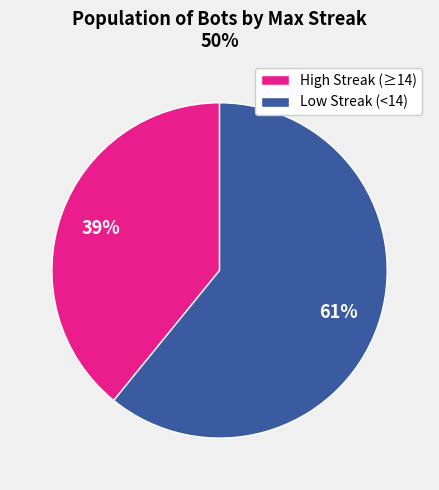

Which category has the smallest portion of the pie?

High Streak (≥14)